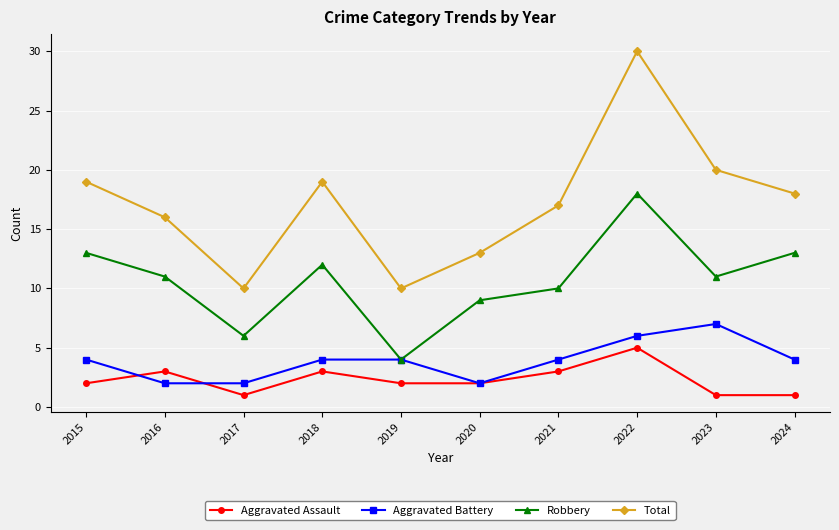

Which series has the largest range (max minus min)?

Total